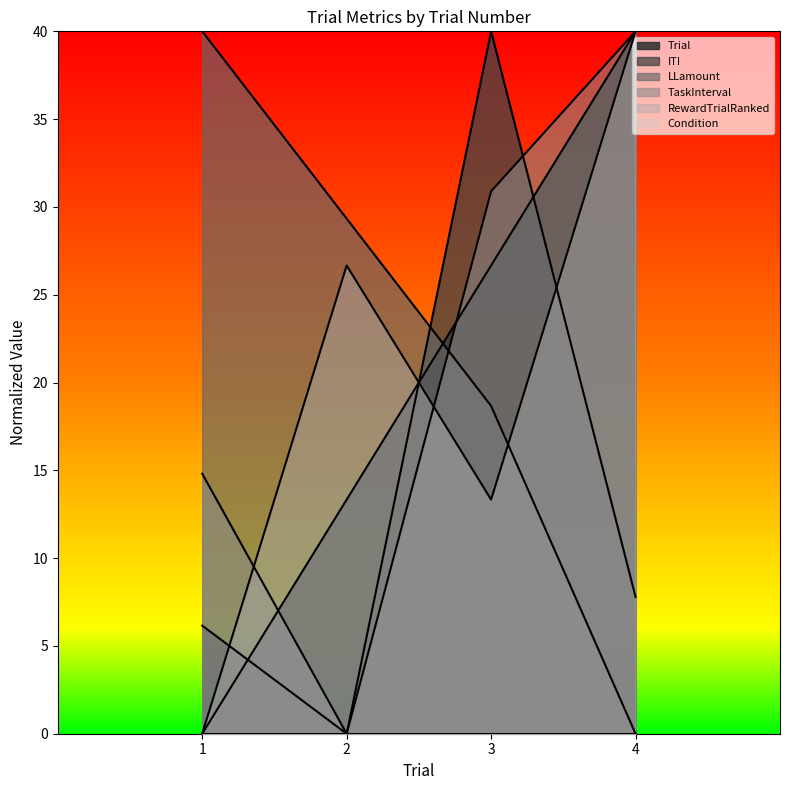

Which has a higher value, 4 or 2?

4